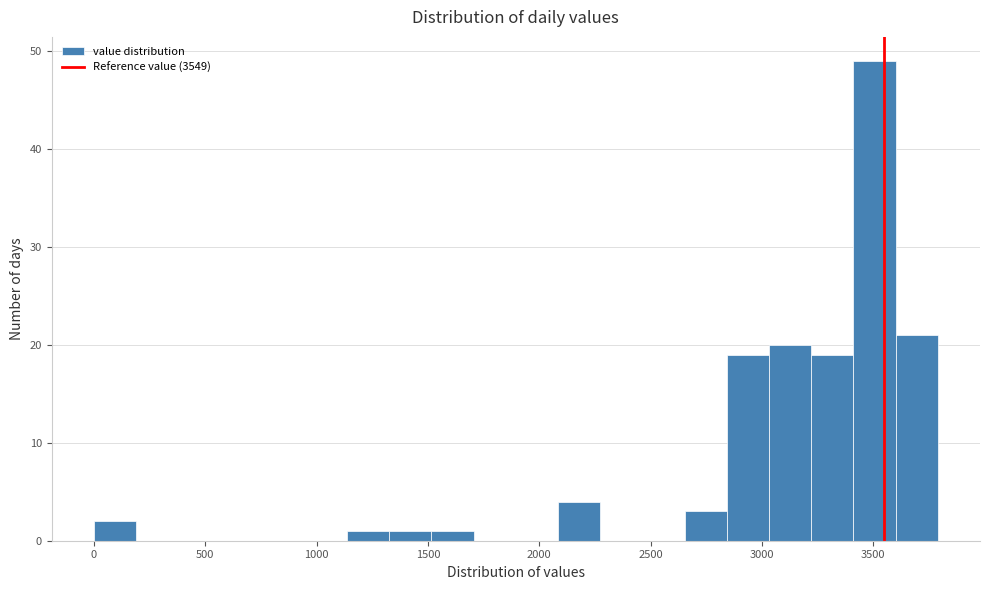

Read against the x-axis, roughly where is the centre of the tallest bar?

3500